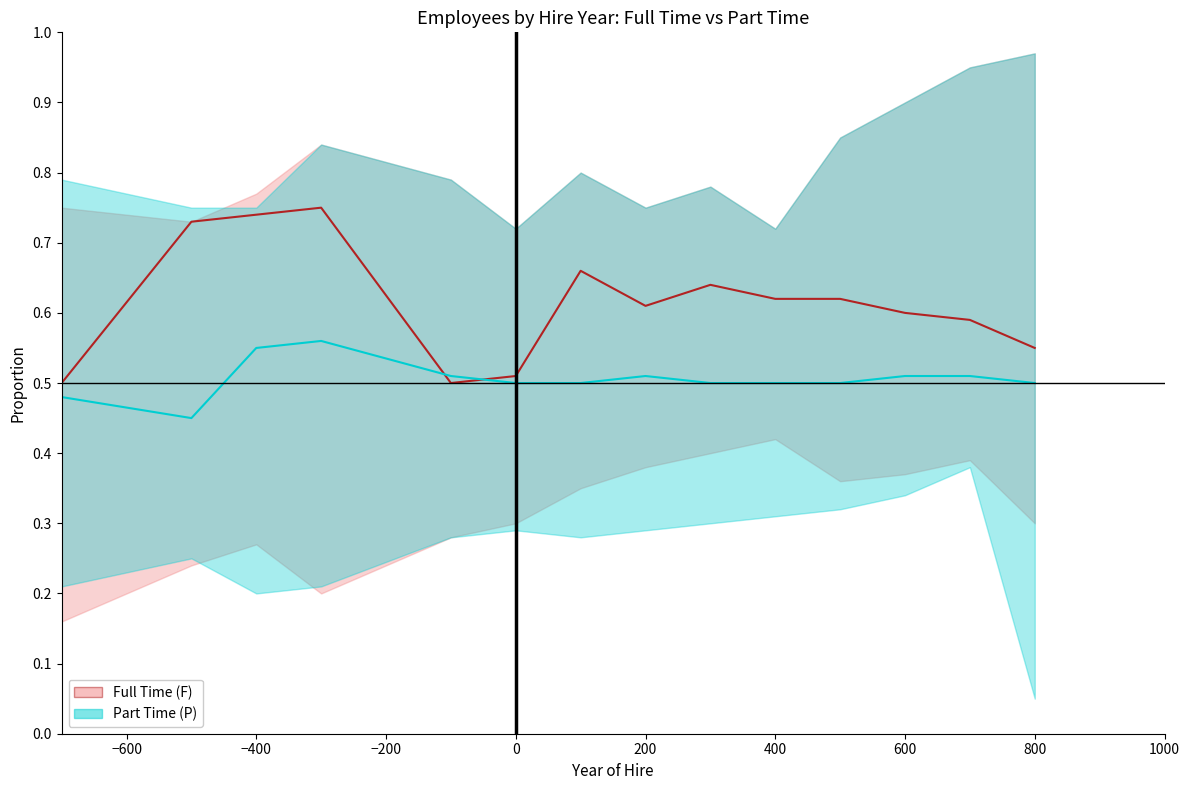

True or false: Full Time has a value of 0.3 at 600.

False